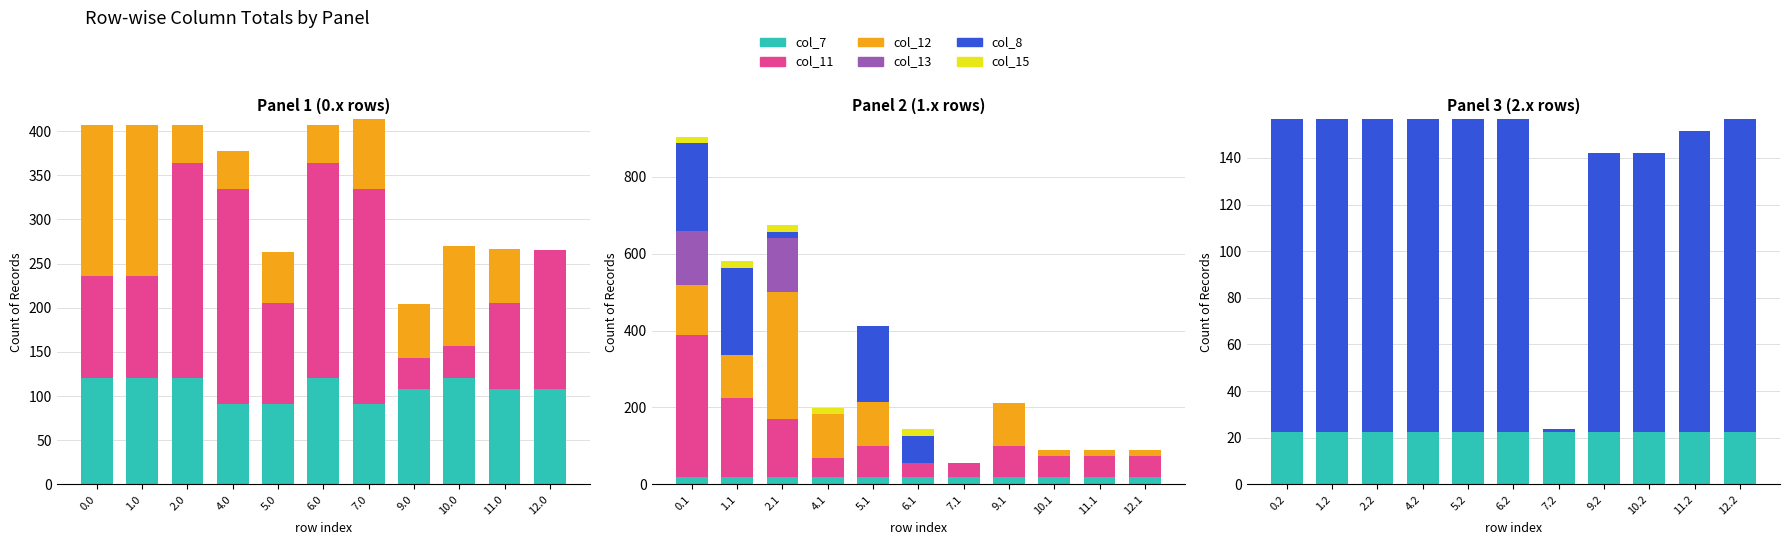

Does the chart contain any negative values?

No